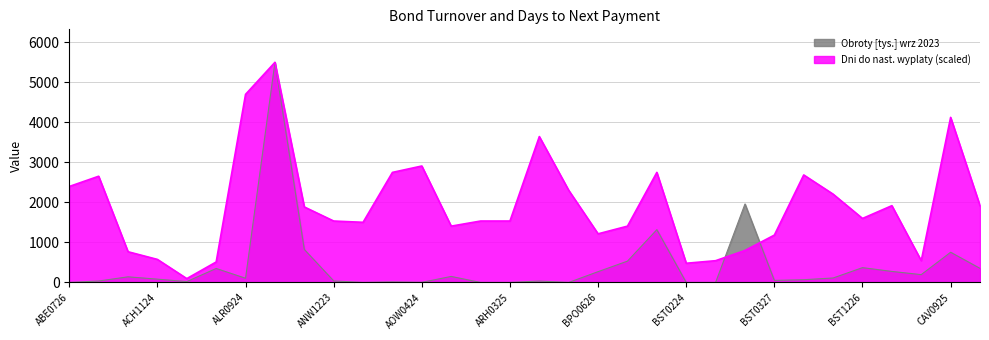

How many values in the Dni do nast. wyplaty series are below 1596?

16